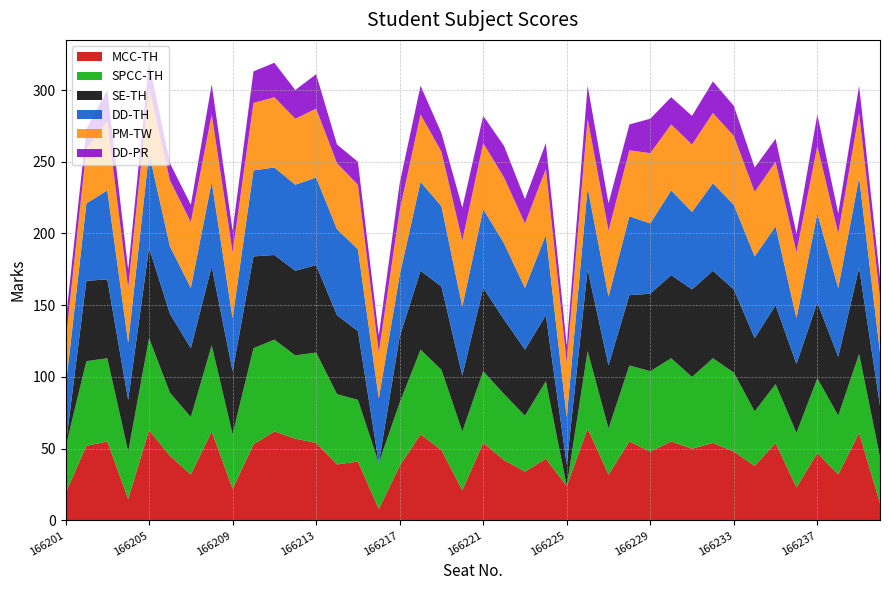

Reading left to right, list all the values displayed in this chart.

MCC-TH: 166201=19	166202=52	166203=55	166204=15	166205=63	166206=45	166207=32	166208=62	166209=22	166210=53	166211=62	166212=57	166213=54	166214=39	166215=41	166216=8	166217=38	166218=60	166219=49	166220=21	166221=54	166222=42	166223=34	166224=43	166225=24	166226=64	166227=32	166228=55	166229=48	166230=55	166231=50	166232=54	166233=48	166234=38	166235=54	166236=23	166237=47	166238=32	166239=61	166240=12
SPCC-TH: 166201=32	166202=59	166203=58	166204=33	166205=64	166206=44	166207=40	166208=60	166209=38	166210=67	166211=64	166212=58	166213=63	166214=49	166215=43	166216=32	166217=44	166218=59	166219=56	166220=41	166221=50	166222=46	166223=39	166224=54	166225=0	166226=54	166227=32	166228=53	166229=56	166230=58	166231=50	166232=59	166233=55	166234=38	166235=41	166236=38	166237=52	166238=41	166239=55	166240=32
SE-TH: 166201=0	166202=56	166203=55	166204=36	166205=63	166206=55	166207=48	166208=55	166209=44	166210=64	166211=59	166212=59	166213=61	166214=55	166215=48	166216=0	166217=46	166218=55	166219=58	166220=39	166221=58	166222=52	166223=46	166224=46	166225=15	166226=57	166227=44	166228=49	166229=54	166230=58	166231=61	166232=61	166233=58	166234=51	166235=55	166236=48	166237=53	166238=41	166239=60	166240=36
DD-TH: 166201=41	166202=54	166203=62	166204=40	166205=66	166206=47	166207=42	166208=59	166209=37	166210=60	166211=61	166212=60	166213=61	166214=60	166215=57	166216=45	166217=43	166218=62	166219=56	166220=48	166221=55	166222=53	166223=43	166224=56	166225=33	166226=57	166227=48	166228=55	166229=49	166230=59	166231=54	166232=61	166233=59	166234=57	166235=55	166236=32	166237=62	166238=48	166239=63	166240=37
PM-TW: 166201=32	166202=38	166203=48	166204=38	166205=46	166206=46	166207=46	166208=47	166209=46	166210=47	166211=49	166212=46	166213=48	166214=46	166215=45	166216=32	166217=45	166218=47	166219=38	166220=46	166221=46	166222=46	166223=45	166224=46	166225=38	166226=48	166227=46	166228=46	166229=49	166230=46	166231=47	166232=49	166233=48	166234=45	166235=45	166236=46	166237=47	166238=38	166239=45	166240=38
DD-PR: 166201=14	166202=14	166203=22	166204=13	166205=17	166206=12	166207=12	166208=21	166209=15	166210=22	166211=24	166212=20	166213=24	166214=13	166215=16	166216=12	166217=19	166218=20	166219=13	166220=23	166221=19	166222=22	166223=17	166224=18	166225=12	166226=23	166227=19	166228=18	166229=24	166230=19	166231=20	166232=22	166233=21	166234=17	166235=16	166236=13	166237=22	166238=14	166239=19	166240=14